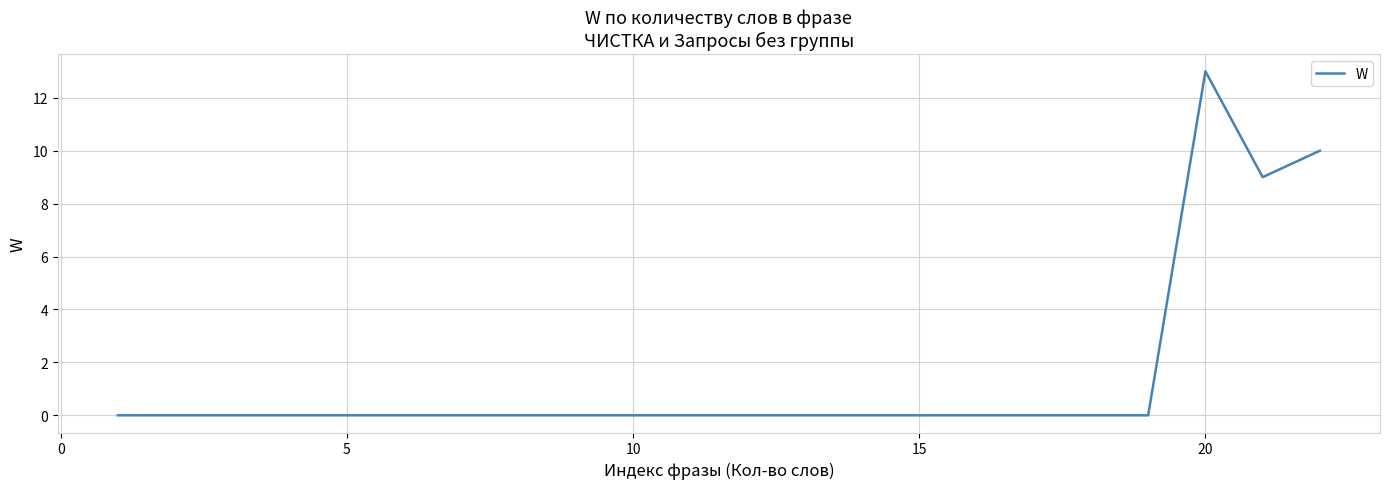

What is the difference between the maximum and minimum values?

13